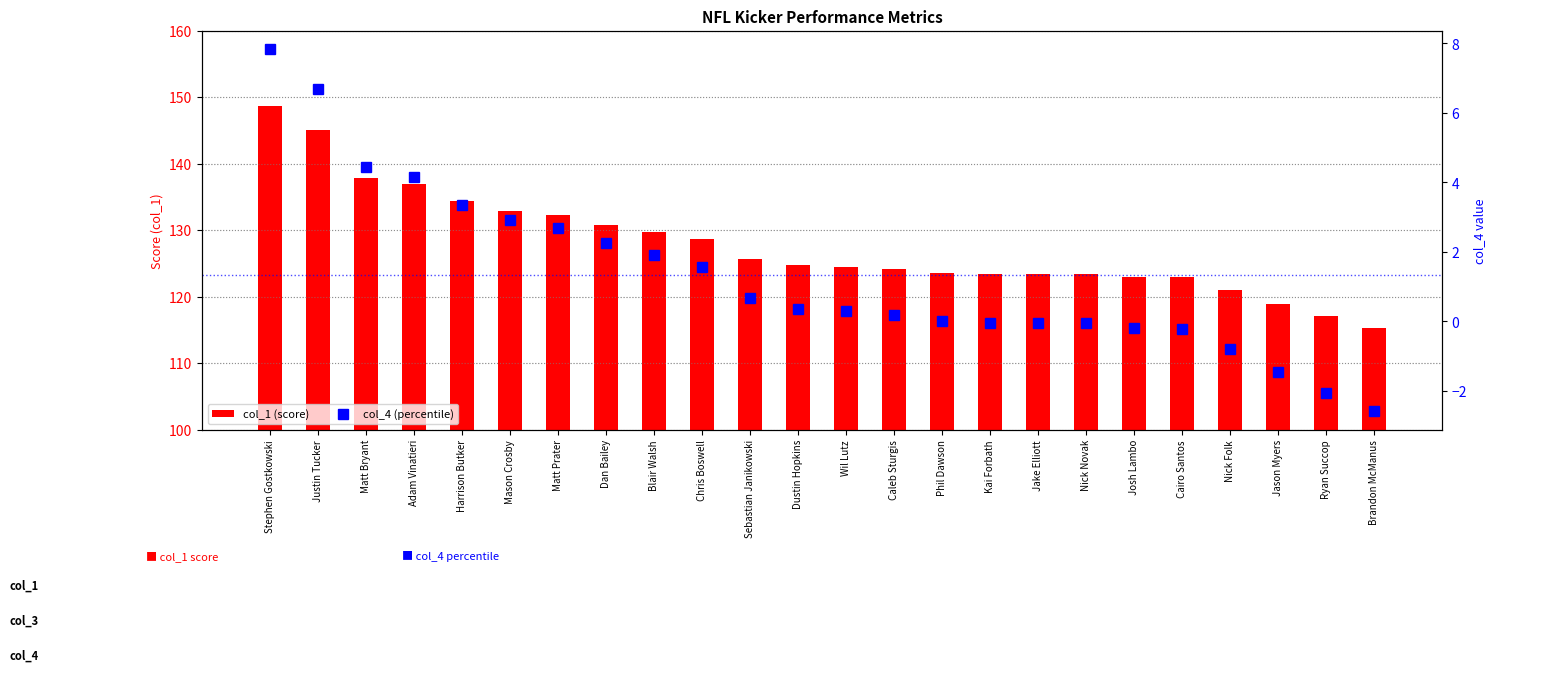

How many groups of bars are there?

24